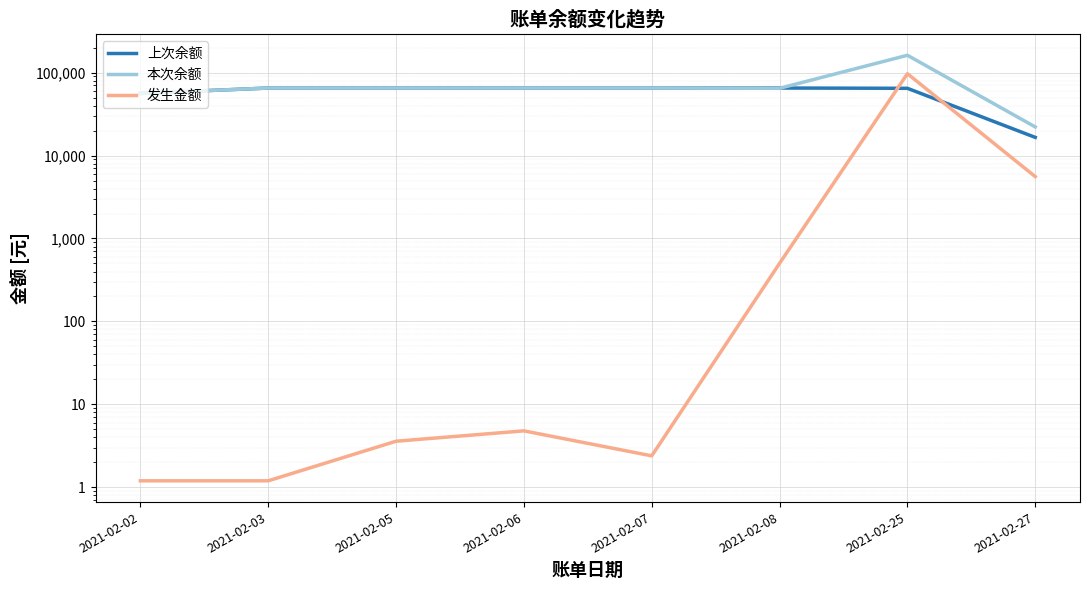

Reading left to right, list all the values displayed in this chart.

上次余额: 56039.5	65121.7	65122.9	65126.5	65131.3	65133.7	64634.0	16547.0
本次余额: 56040.7	65122.9	65126.5	65131.3	65133.7	64634.0	161590.9	22117.0
发生金额: 1.2	1.2	3.6	4.8	2.4	501.9	96956.9	5570.0